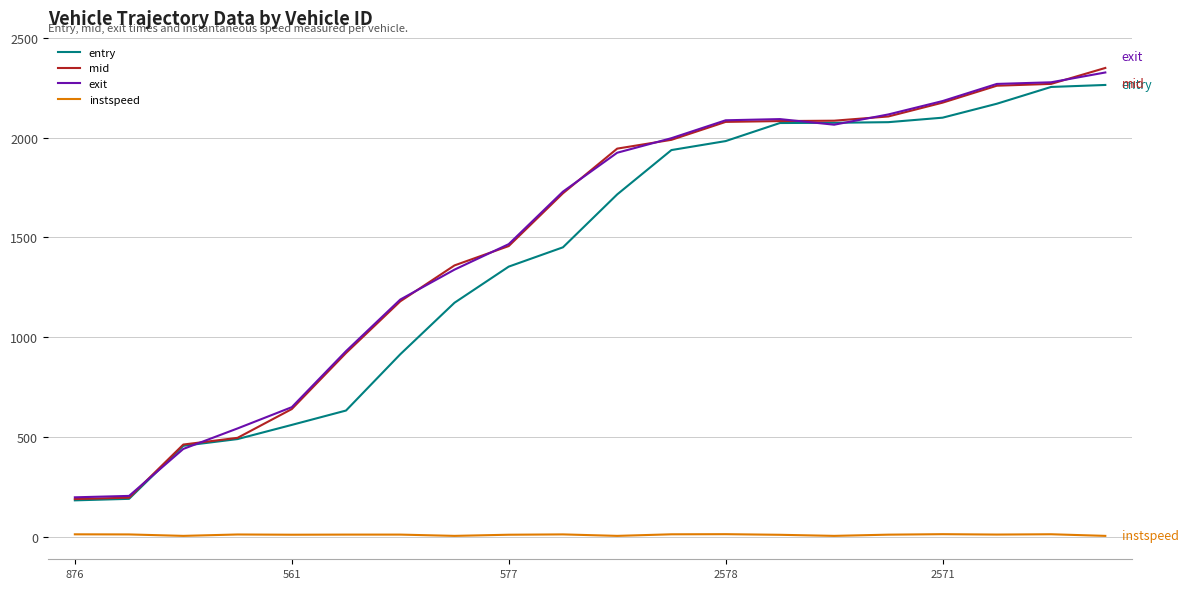

True or false: exit and instspeed intersect in this chart.

False